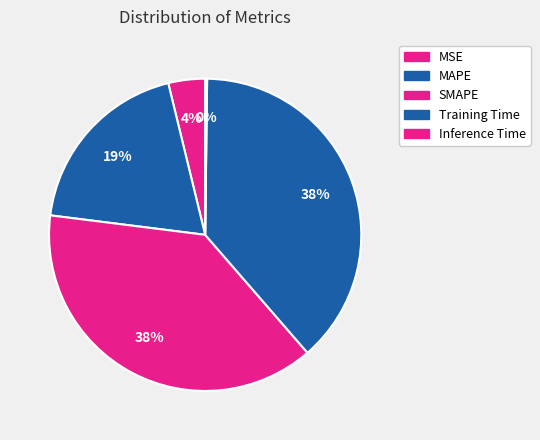

Does Training Time represent more than half of the total?

No